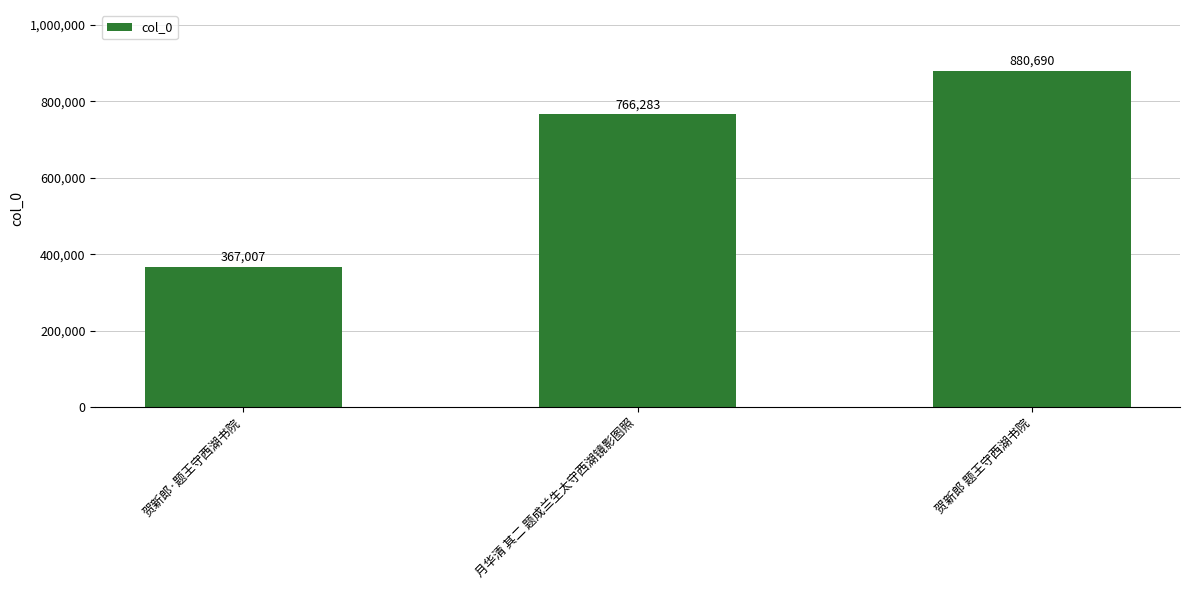

Approximately how many times larger is the value at 贺新郎 题王守西湖书院 compared to 月华清 其二 题成兰生太守西湖镜影图照?

1.1